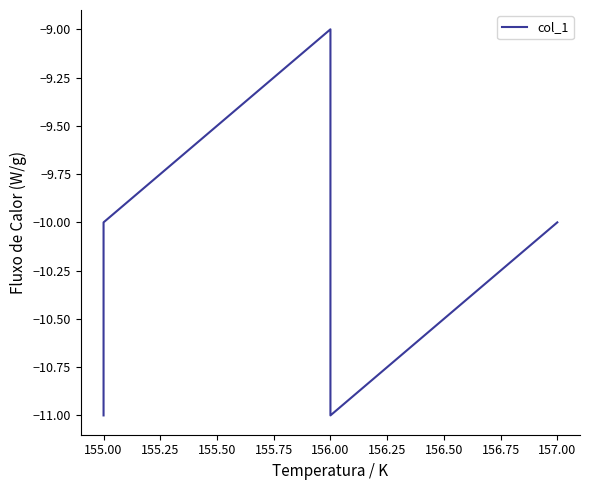

How many data points does each series have?

6